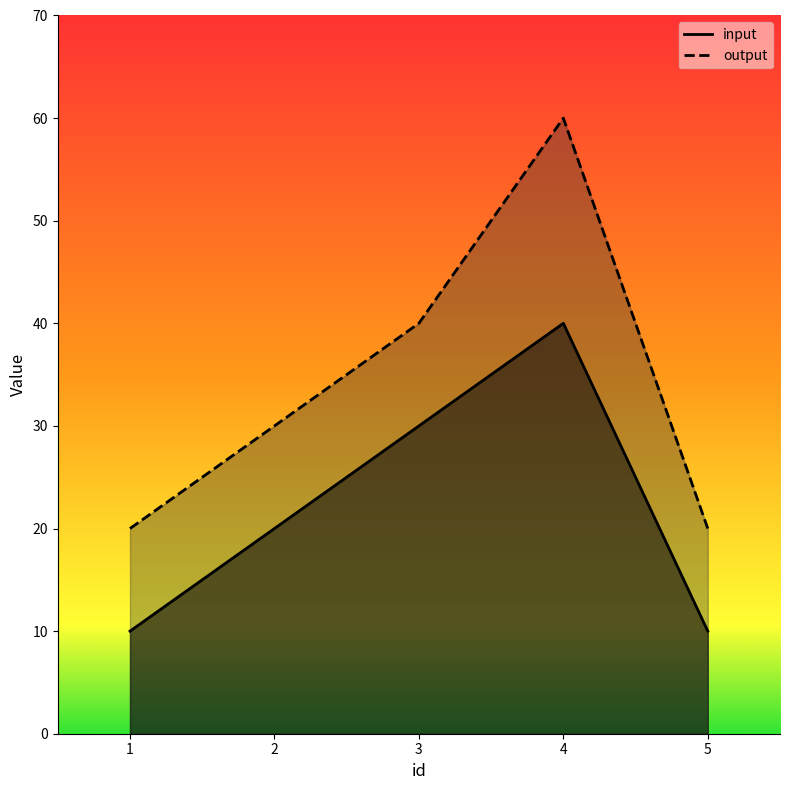

The value of input at 3 is 39. True or false?

False